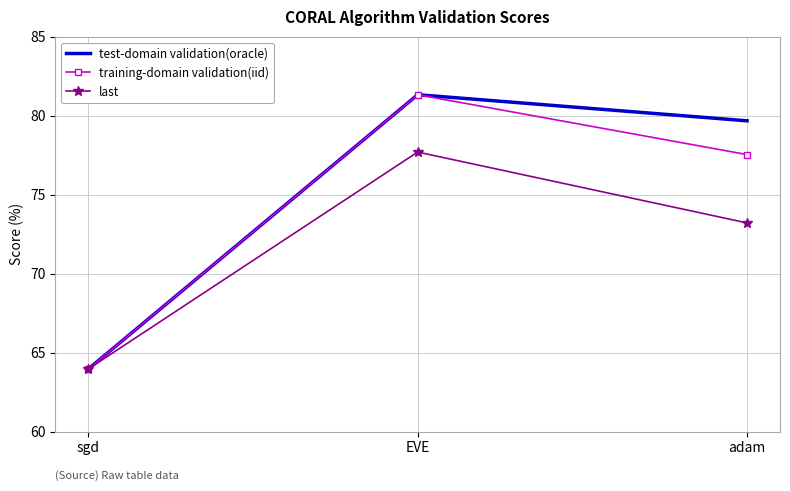

How many values in the training-domain validation(iid) series exceed 77?

2